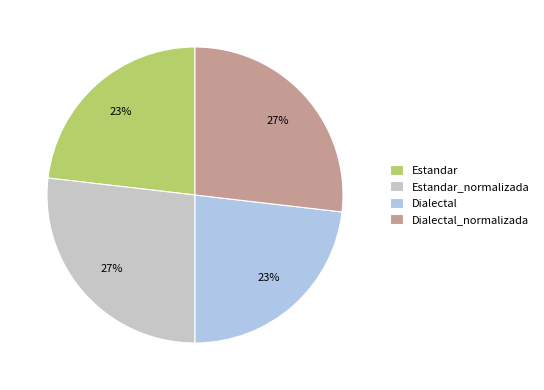

How many segments does this pie chart have?

4